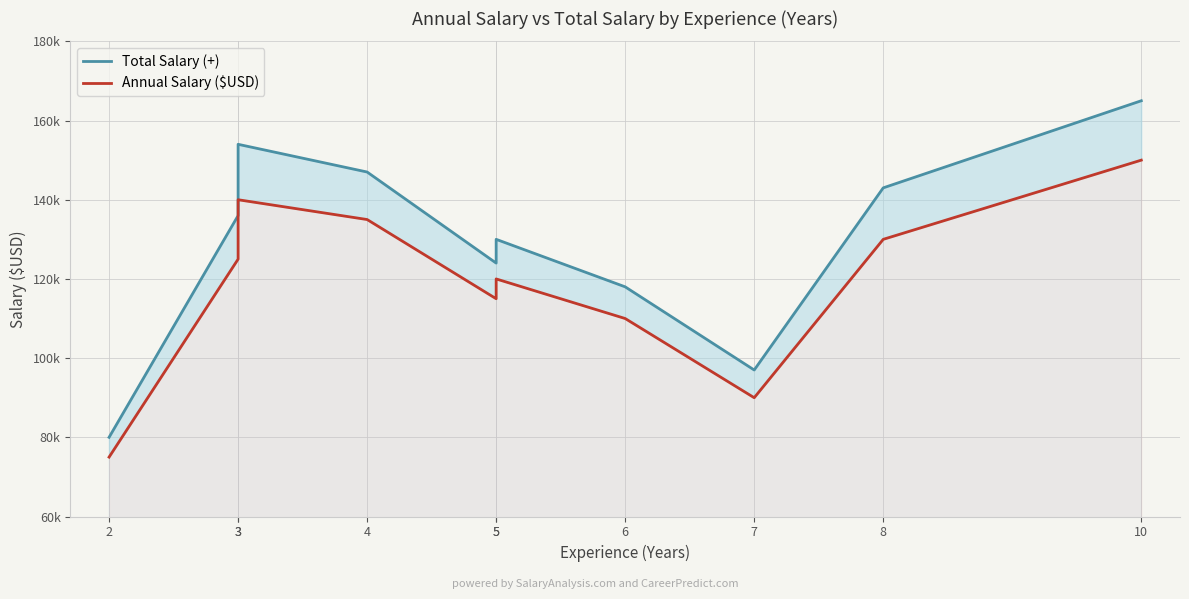

How many data points in Total Salary (+) are above 136000?

4